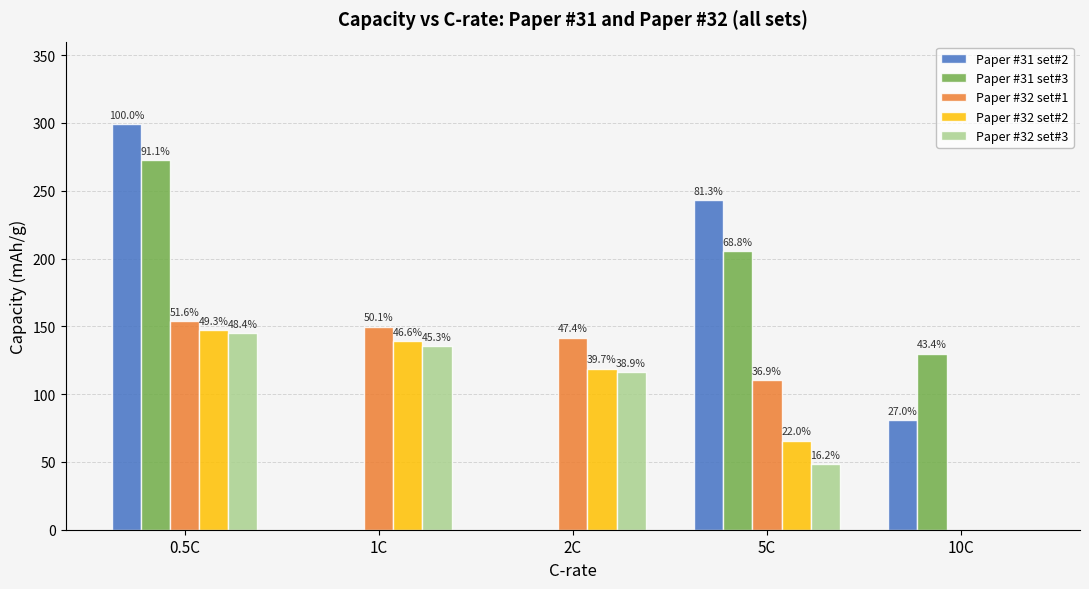

Which series has the largest range (max minus min)?

Paper #31 set#2